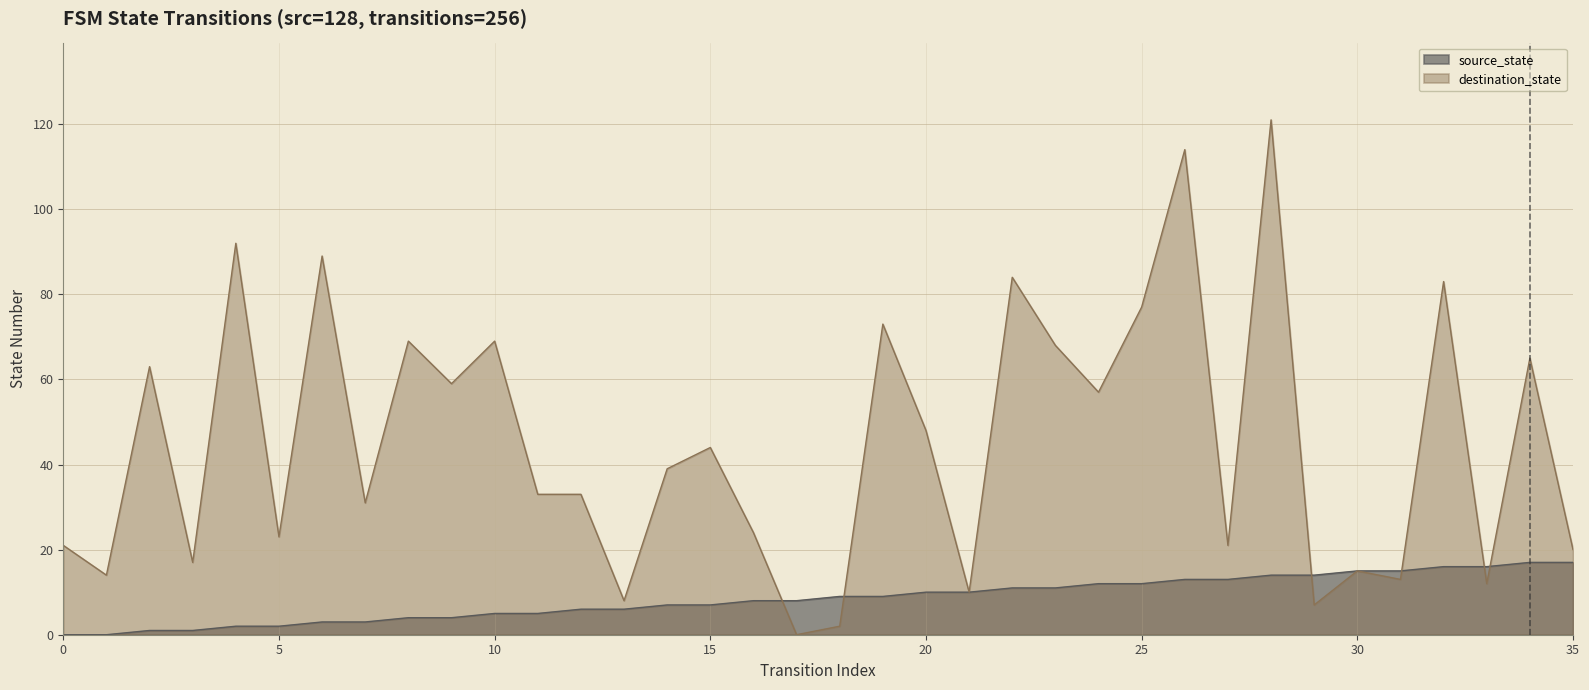

How many intersections are there between source_state and destination_state?

6